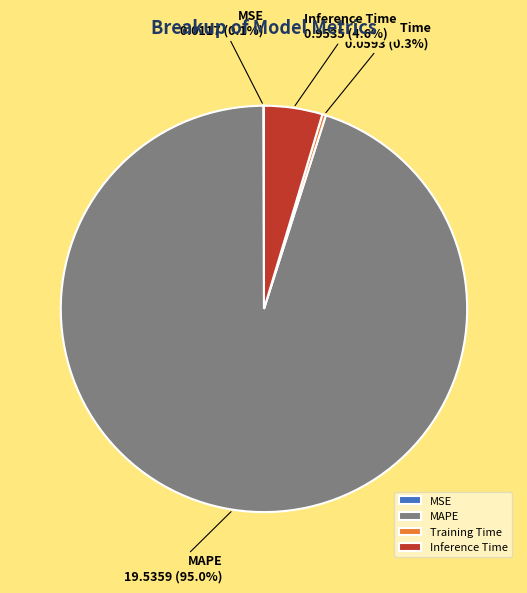

Combined, do Inference Time and Training Time account for over 50%?

No